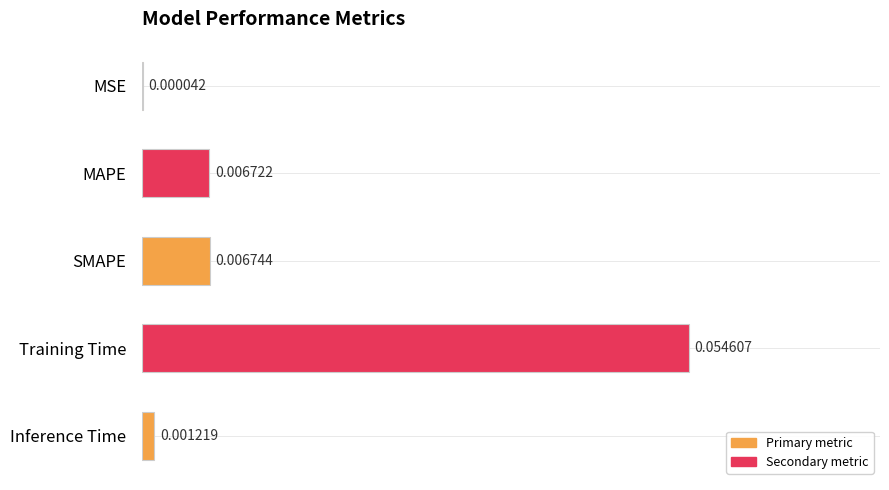

Between MSE and Training Time, which is larger?

Training Time